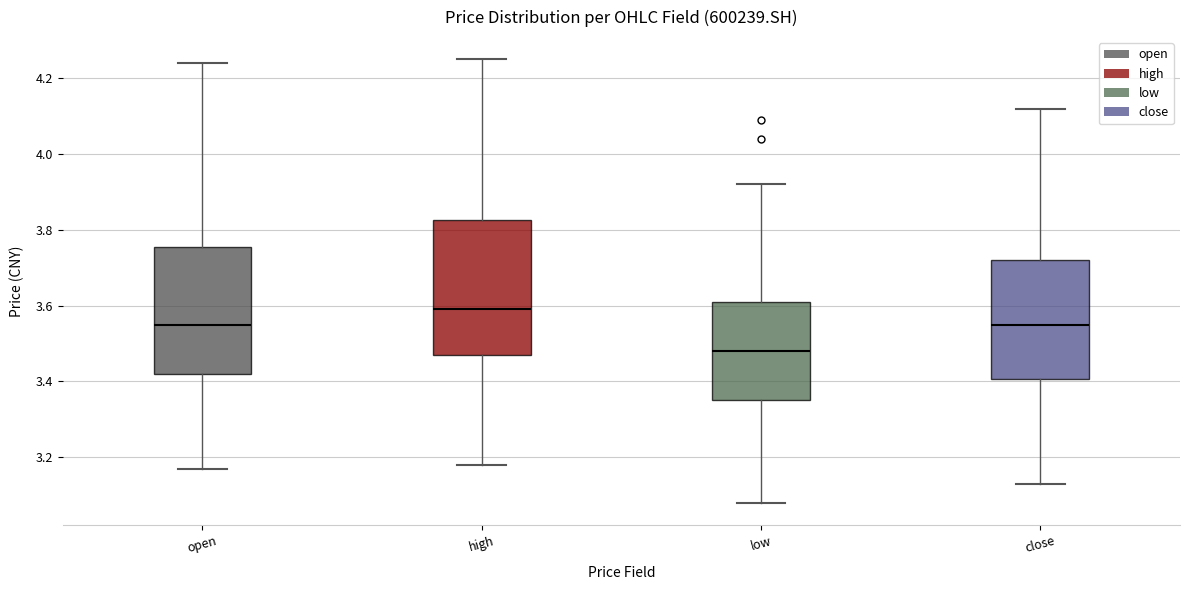

Reading left to right, read every box against the y-axis: the position of its median line, the range the box covers, and the ends of its whiskers. The values are not printed on the chart, so give them approximately, as read against the axis.

open: median 3.56, box 3.42 to 3.76, whiskers 3.18 to 4.24
high: median 3.60, box 3.48 to 3.82, whiskers 3.18 to 4.26
low: median 3.48, box 3.36 to 3.62, whiskers 3.08 to 3.92
close: median 3.56, box 3.40 to 3.72, whiskers 3.14 to 4.12